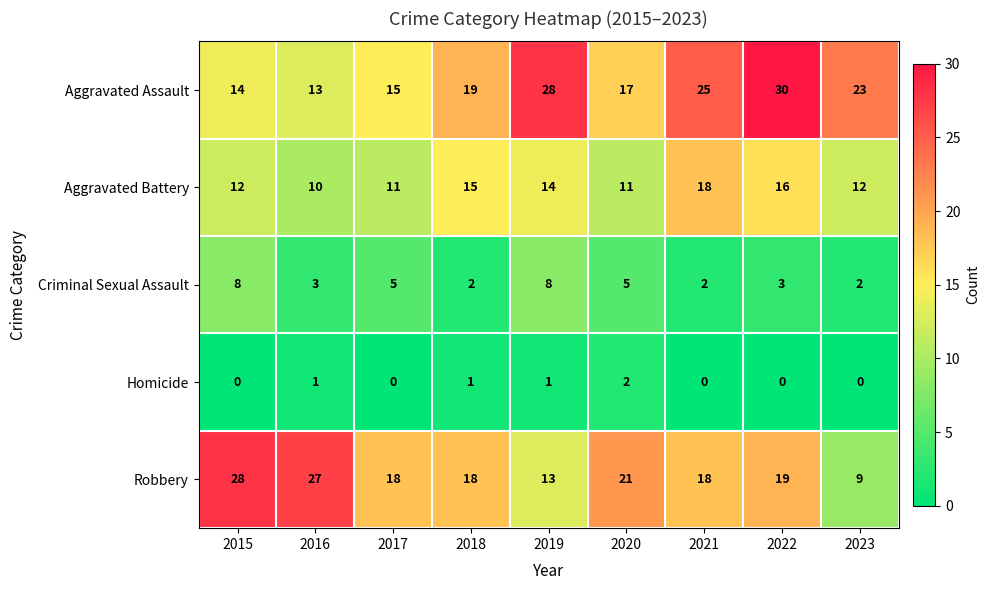

Is it true that Criminal Sexual Assault equals 9 at 2020?

False